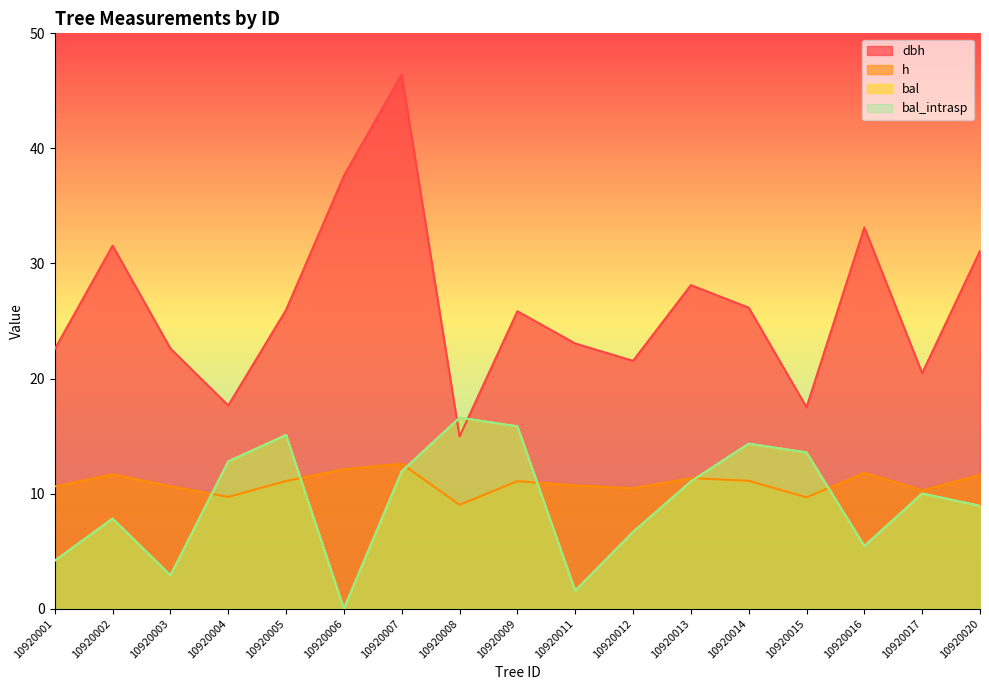

True or false: dbh and h intersect in this chart.

False